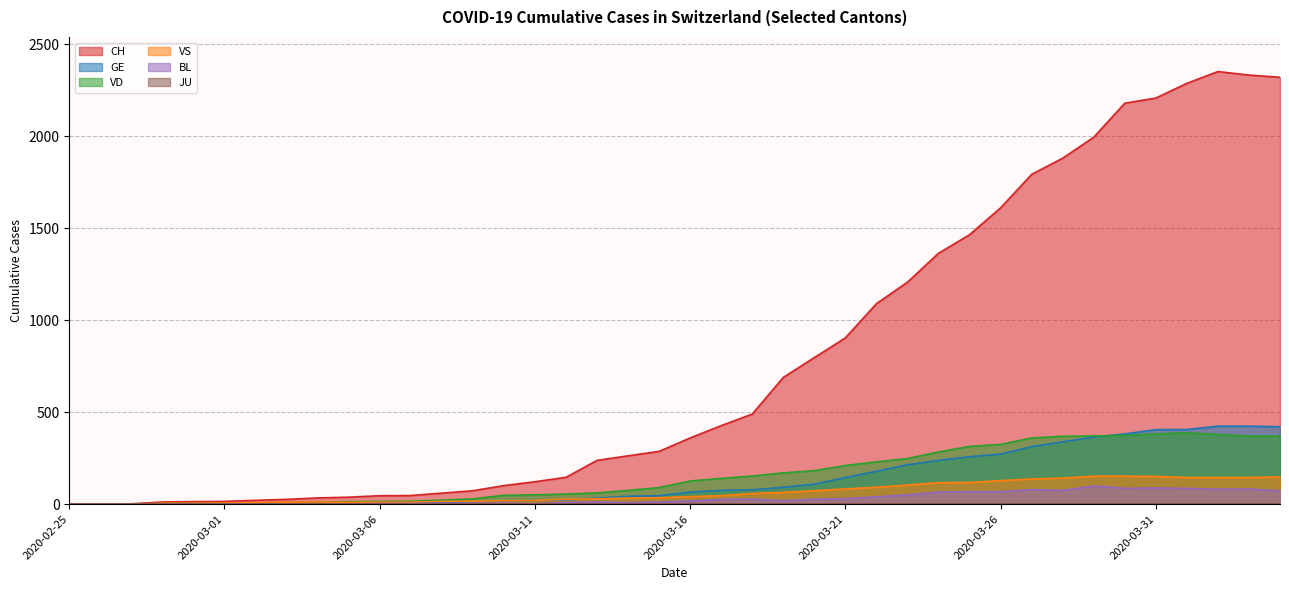

What is the greatest value displayed?

2352